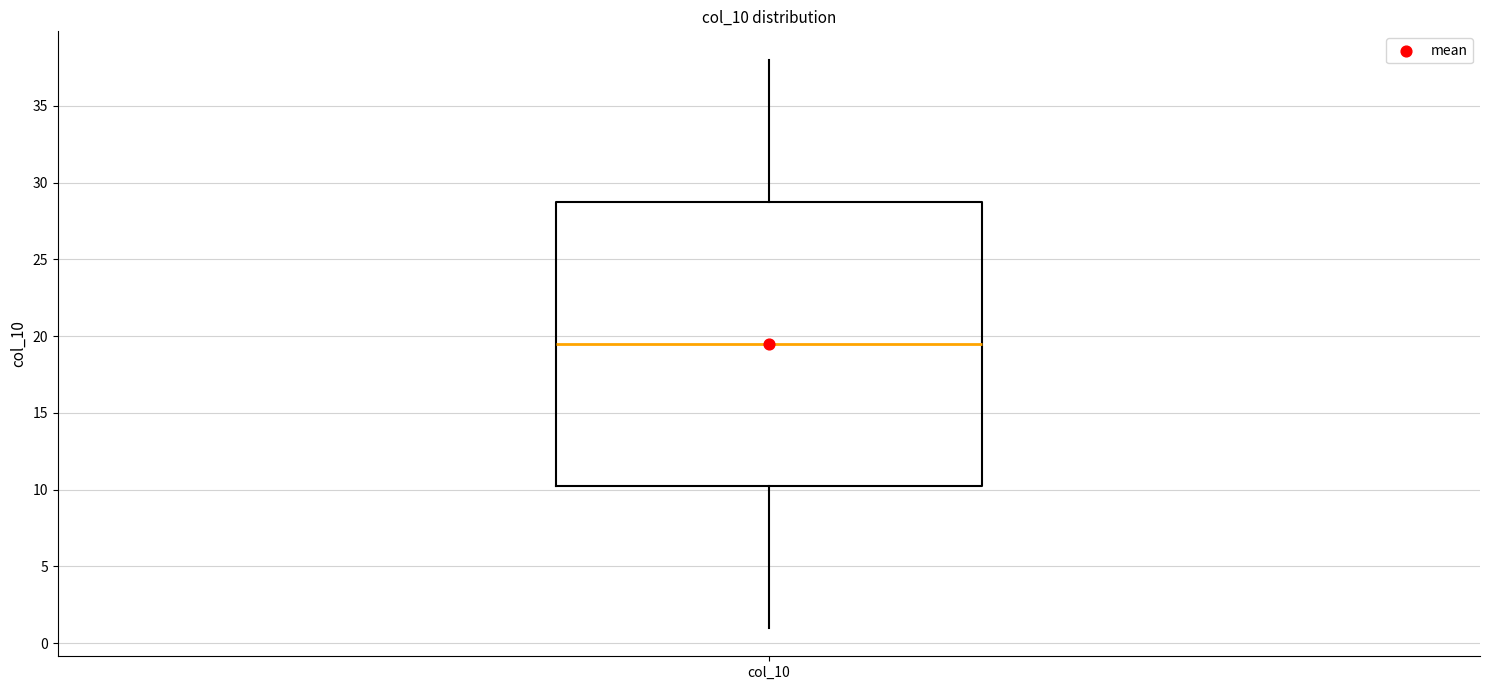

Where is the upper edge of the box for col_10 on the y-axis? The values are not printed on the chart, so give them approximately, as read against the axis.

29.0